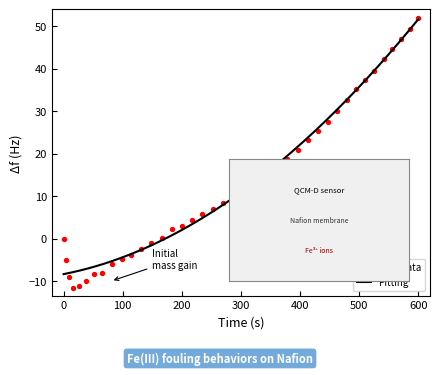

Which has a higher value, 8.3 or 252.0?

252.0